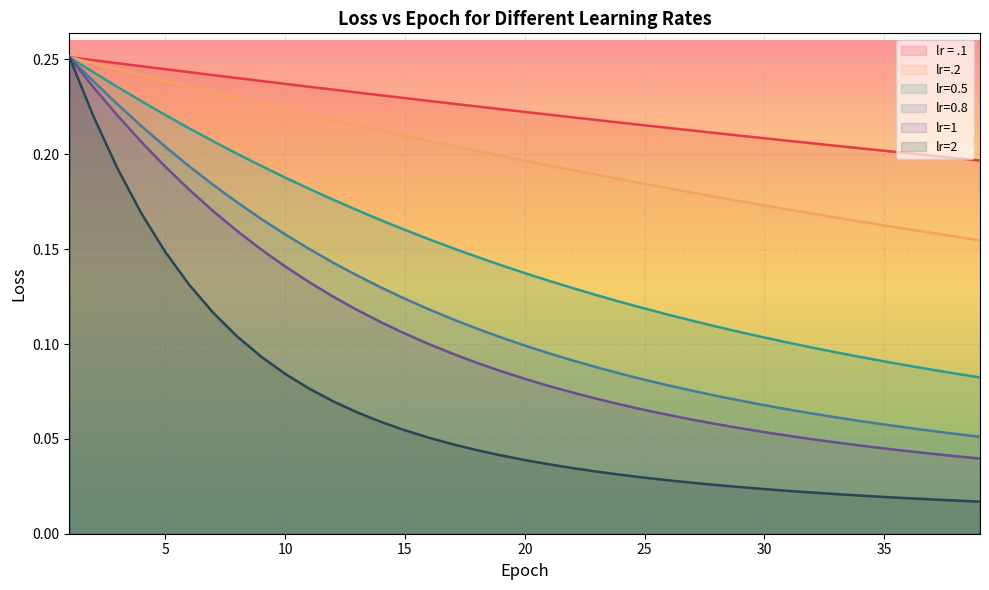

True or false: lr=0.8 has a value of 0.1 at 39.

True